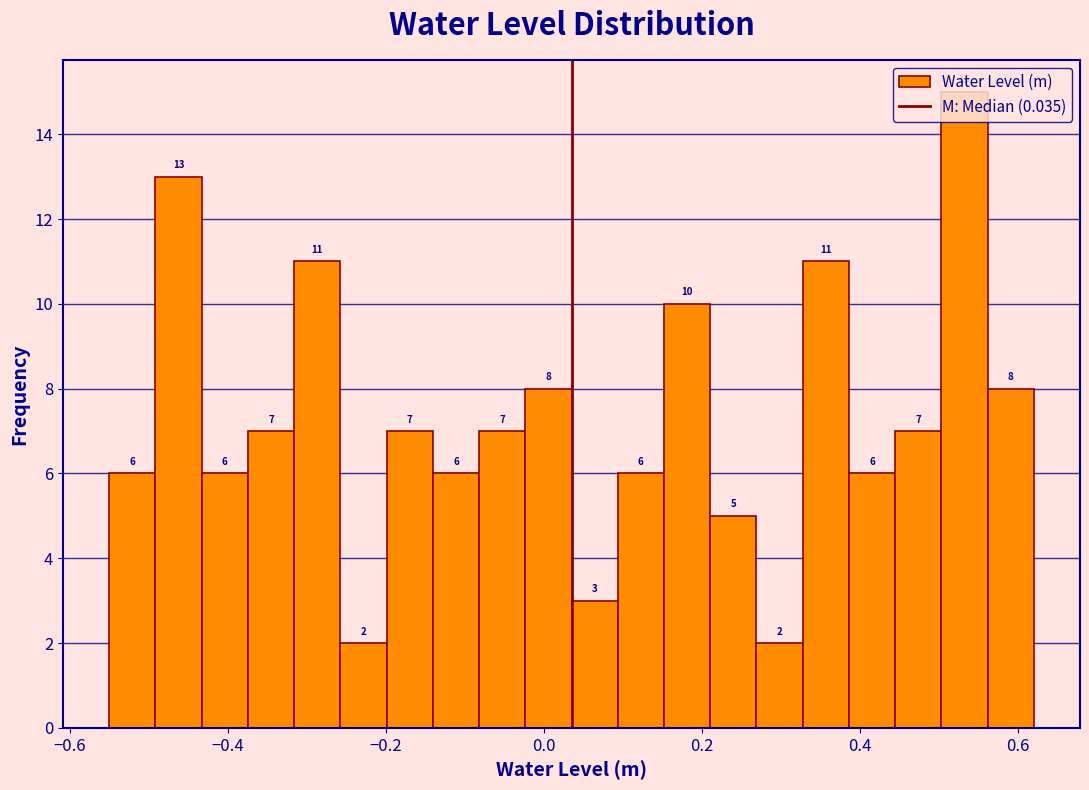

Read against the x-axis, roughly where is the centre of the tallest bar?

0.54